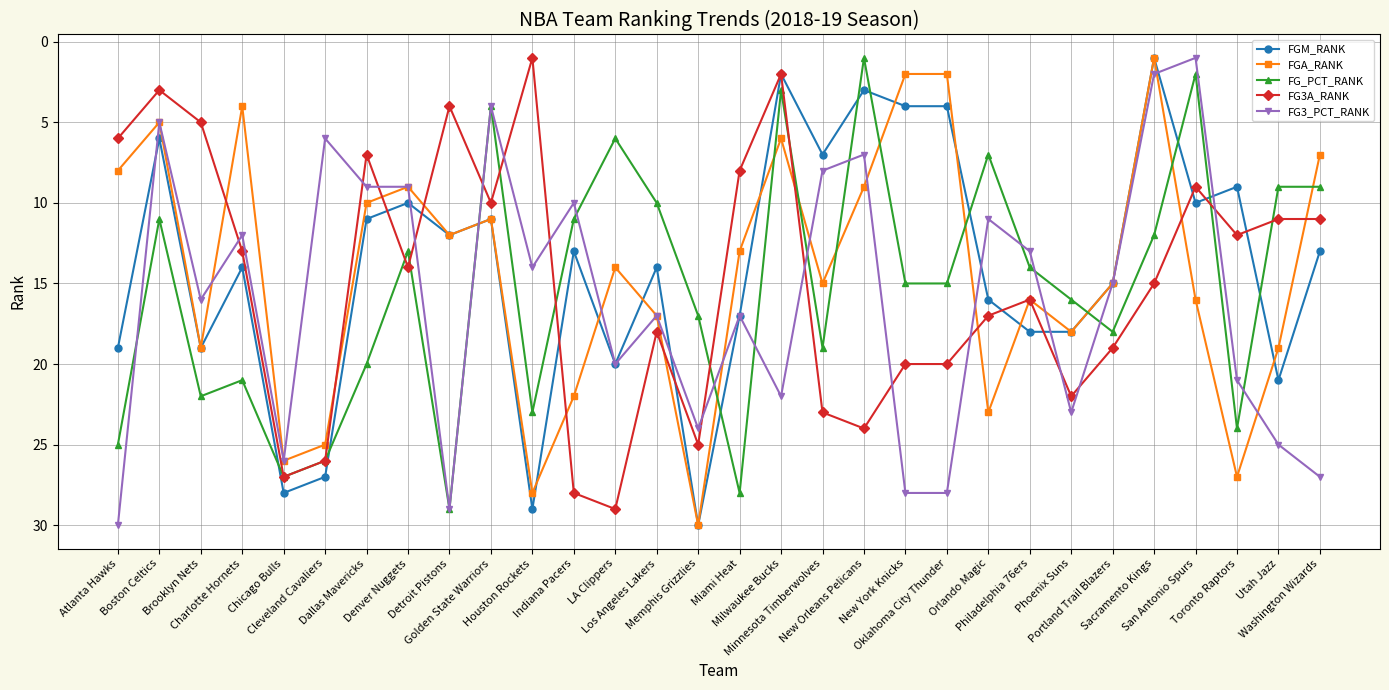

What position from the left is Toronto Raptors?

28